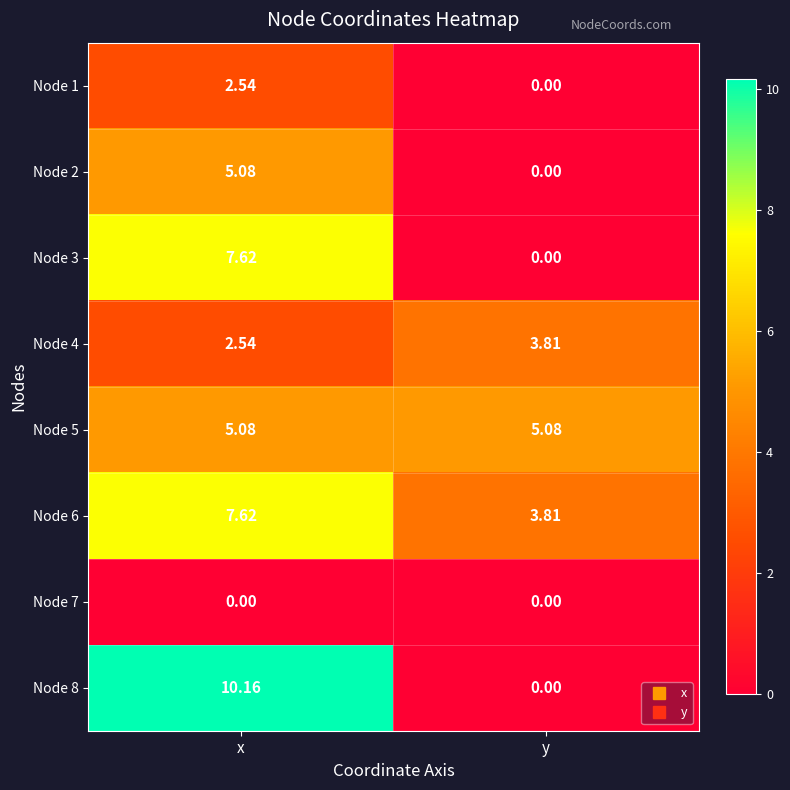

Which series has the widest spread of values?

Node 8